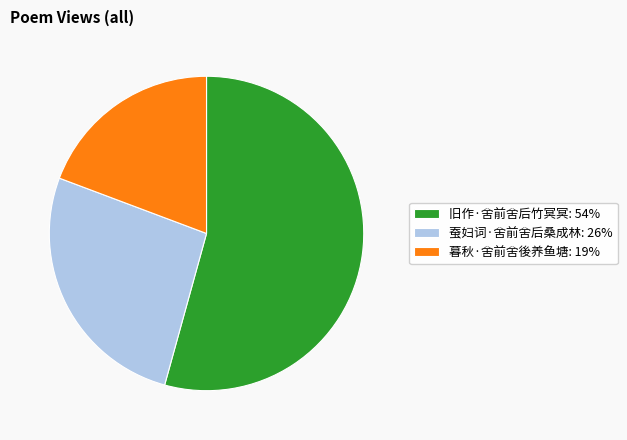

Which slice represents more than half of the pie?

旧作·舍前舍后竹冥冥